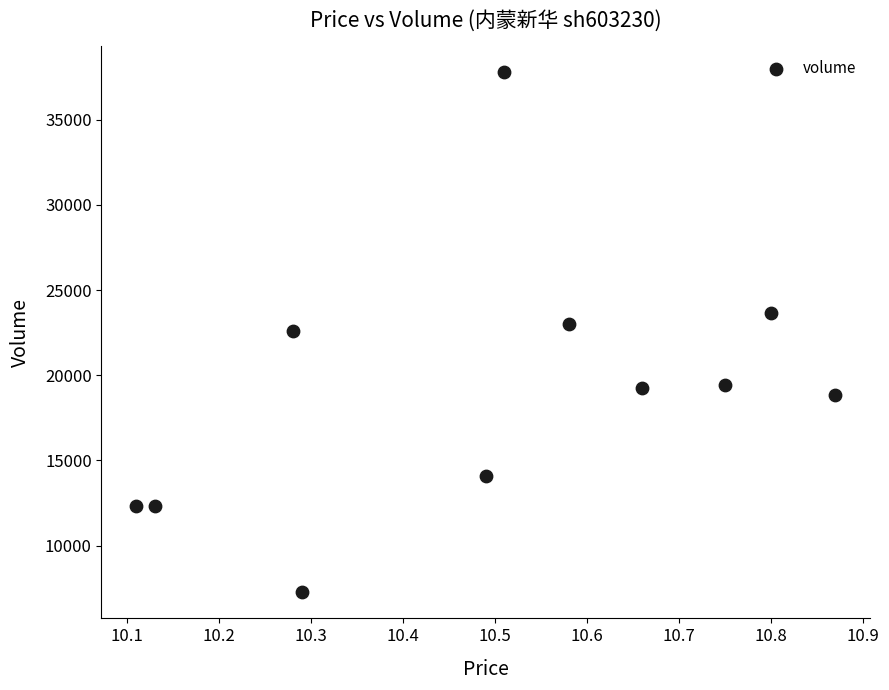

What is the range of Y values (max minus min)?

30501